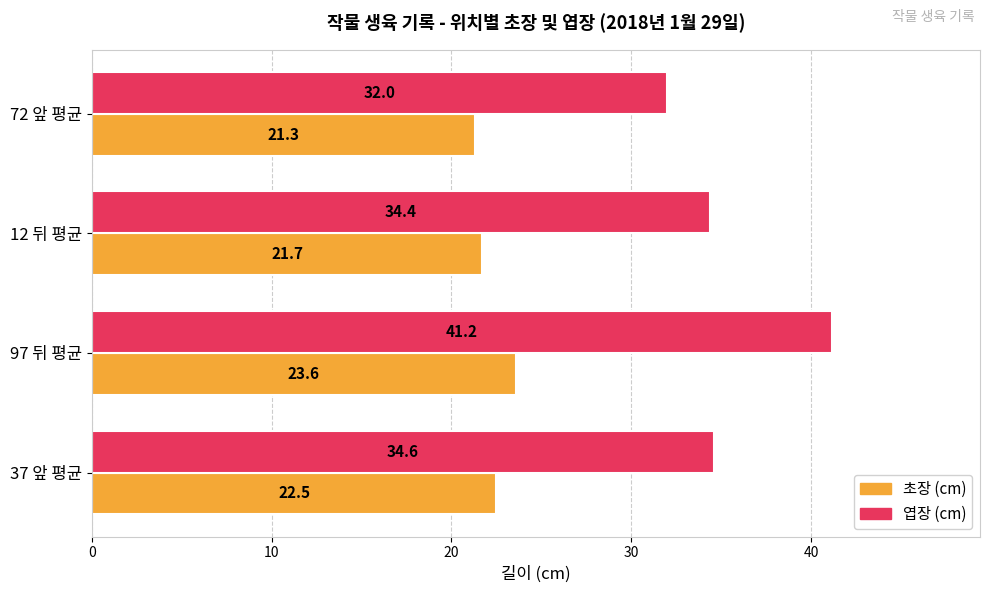

List the series in order of their overall mean, highest first.

엽장 (cm), 초장 (cm)